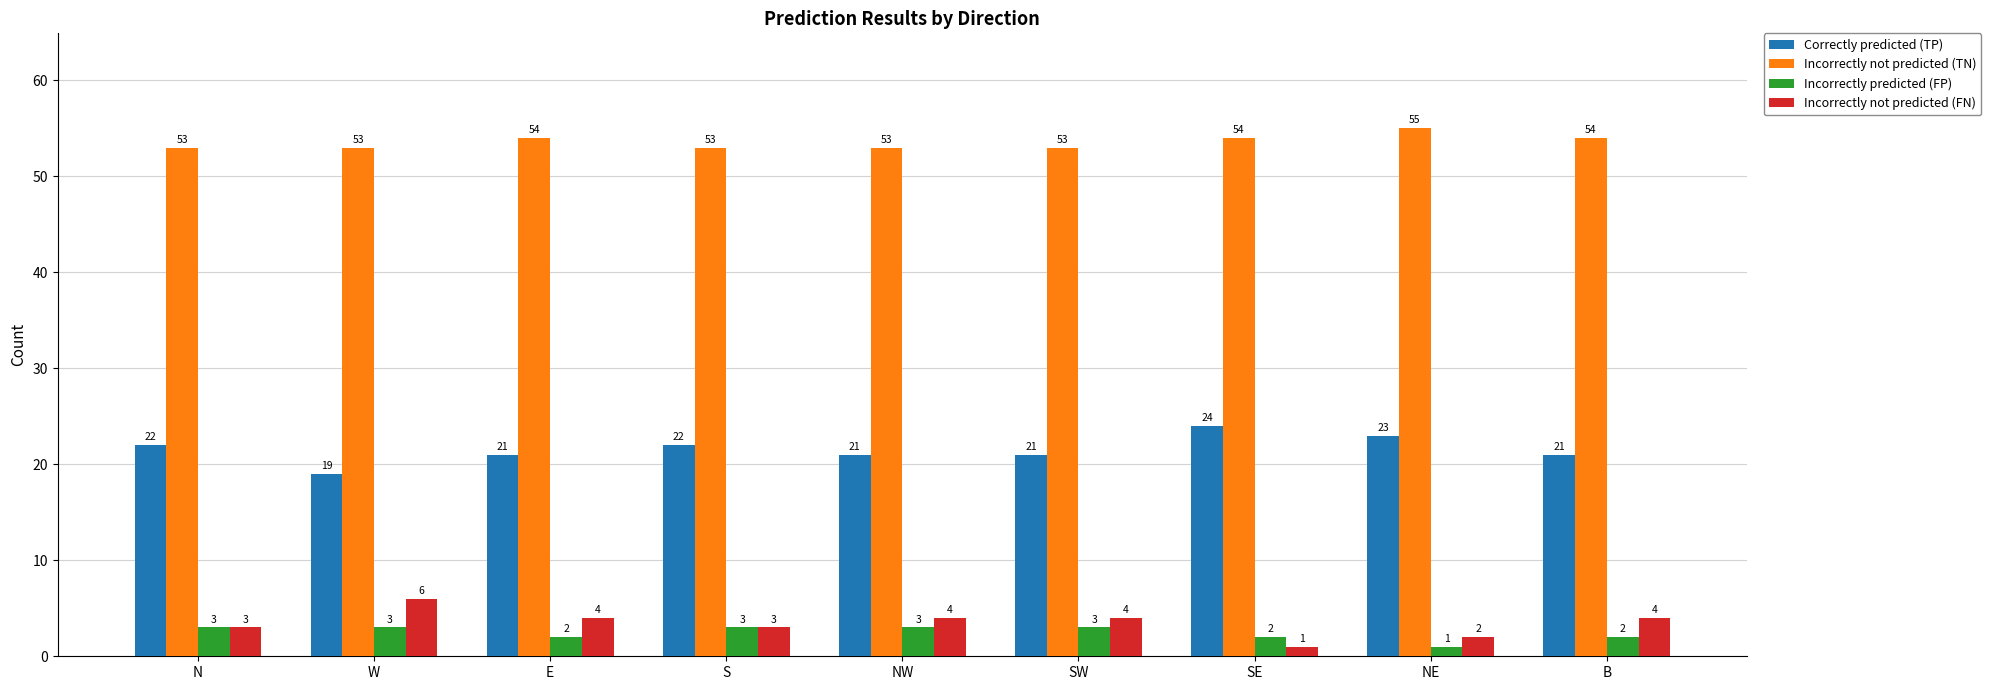

Rank the series at E from lowest to highest value.

Incorrectly predicted (FP), Incorrectly not predicted (FN), Correctly predicted (TP), Incorrectly not predicted (TN)